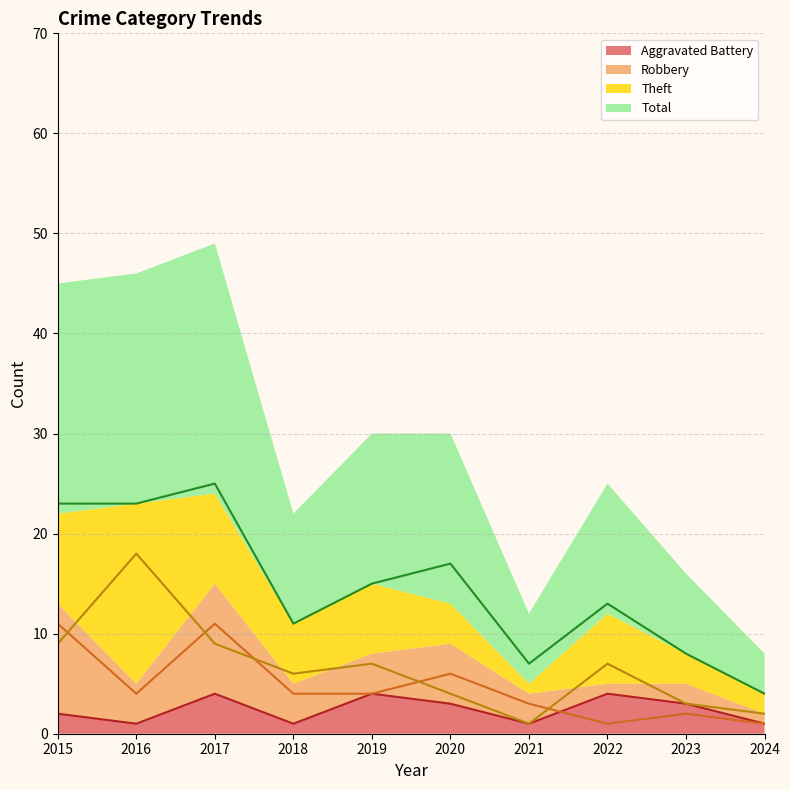

Between 2016 and 2019, which is larger?

2019